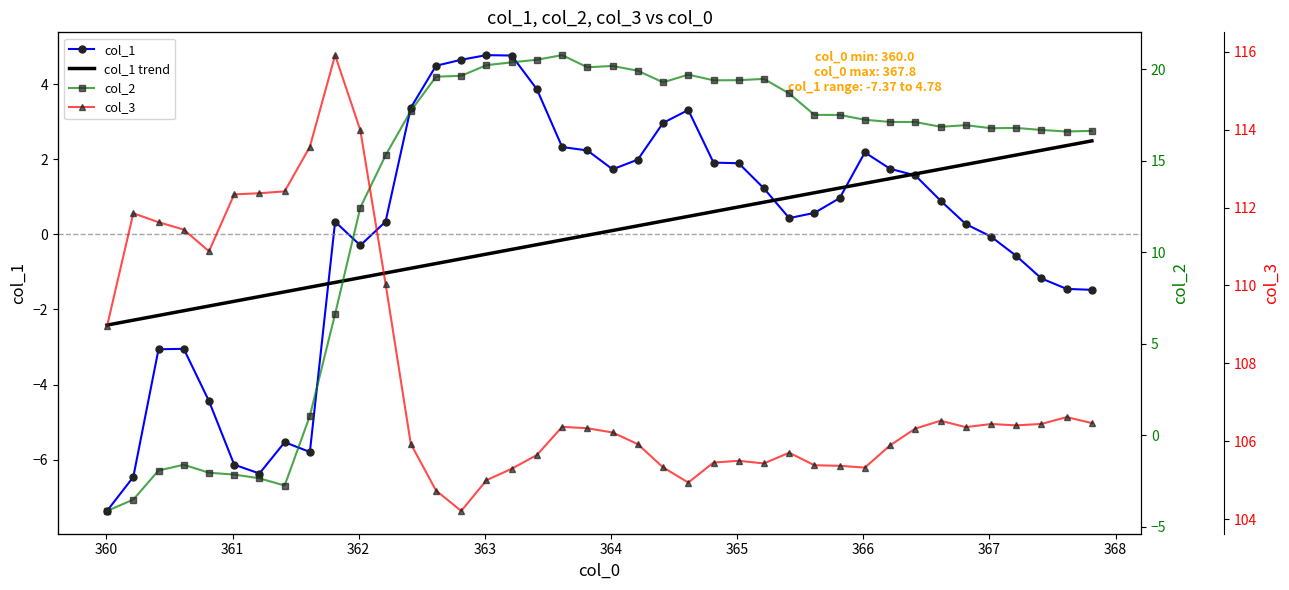

True or false: col_1 and col_3 cross at least once.

False